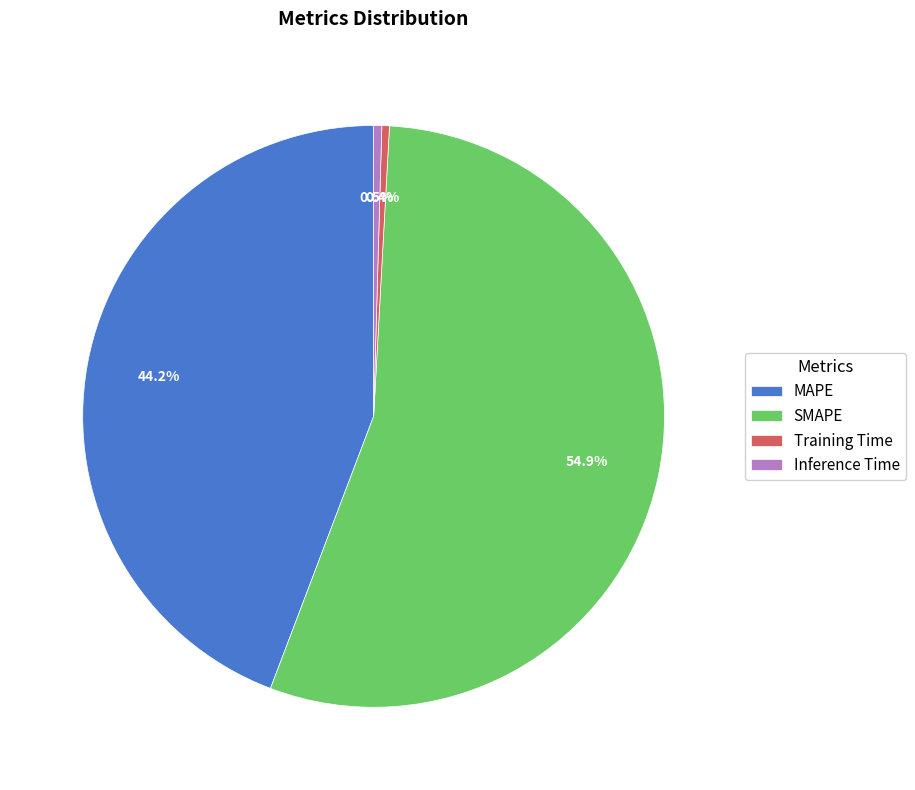

Which slice is the largest?

SMAPE